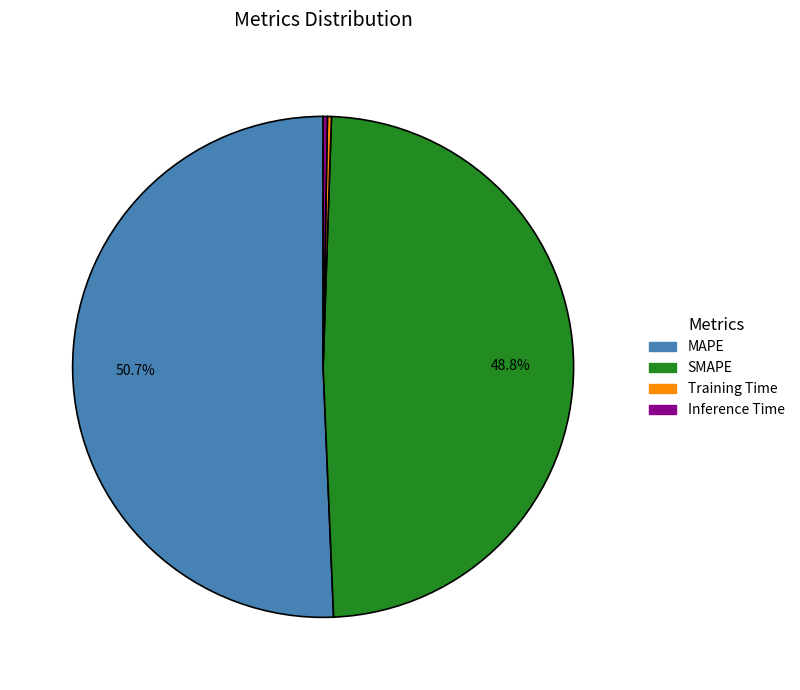

The MAPE slice represents 51% of the pie. True or false?

True